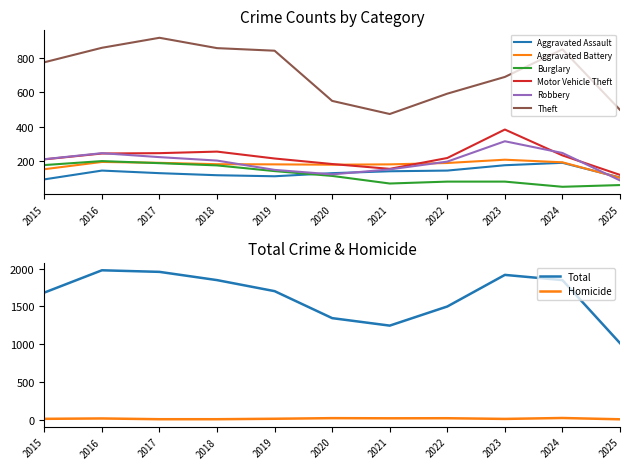

In Robbery, how many points are higher than both neighbors (excluding endpoints)?

2